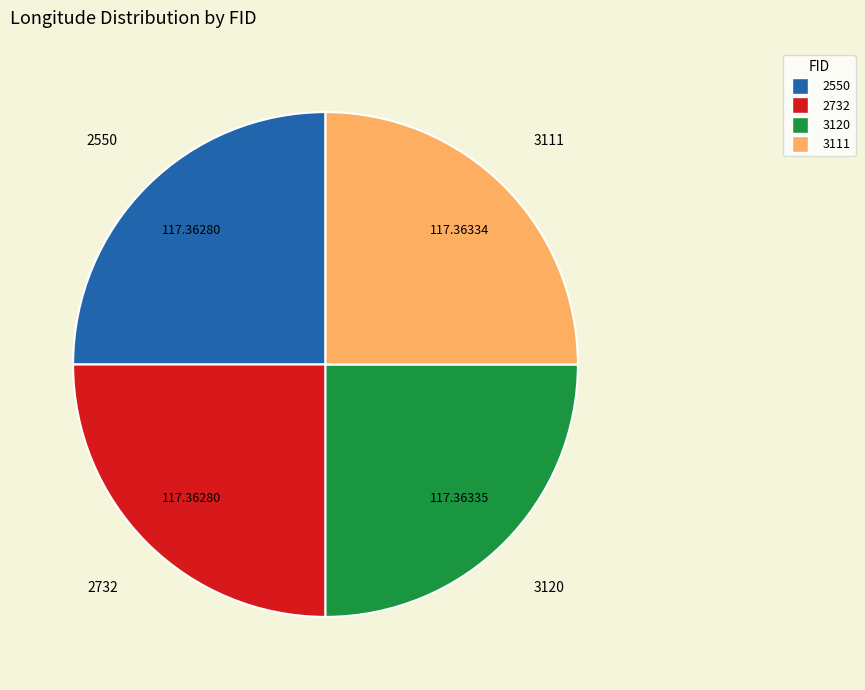

Count the number of slices in the pie.

4